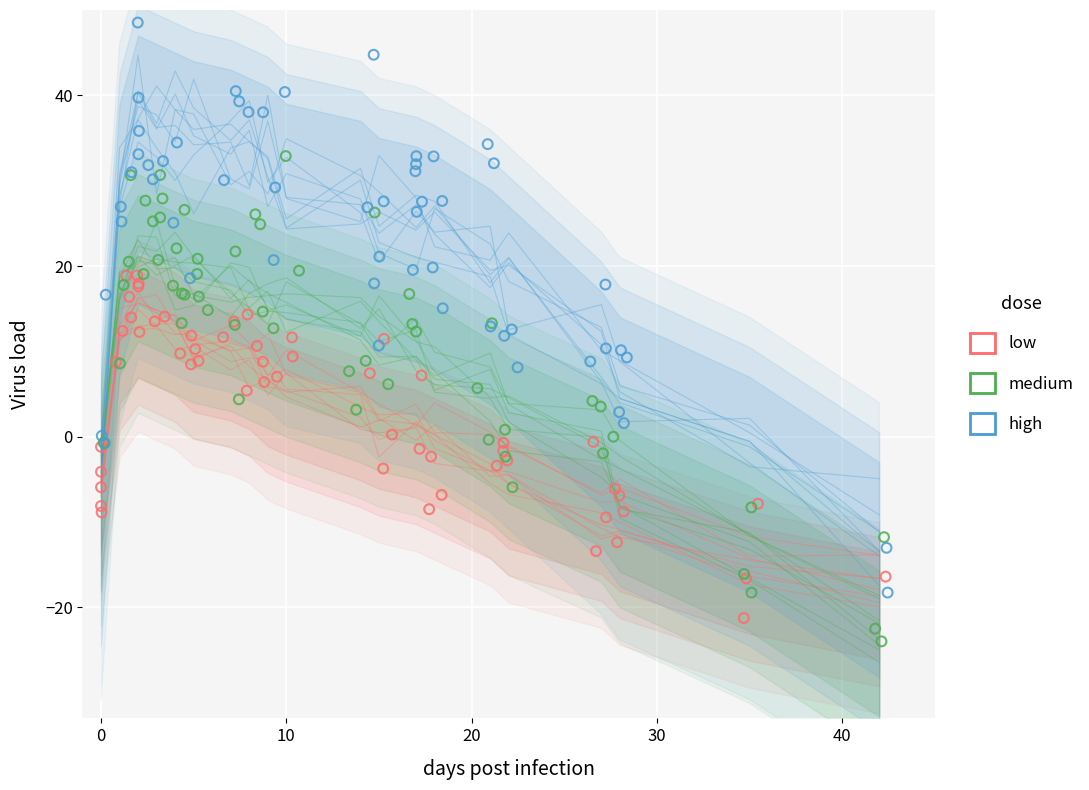

Which series has the largest total across all categories?

high